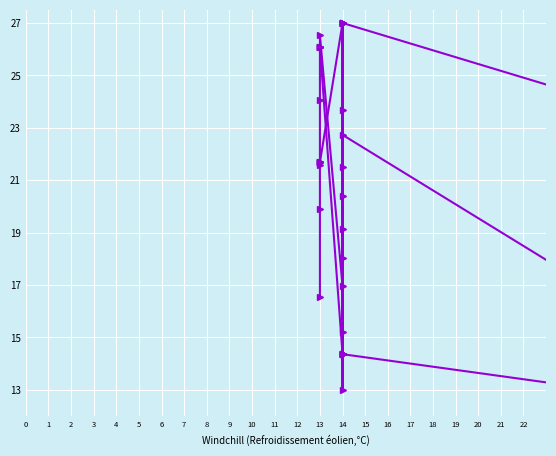

What is the difference between the maximum and minimum values in the col_6 series?

14.0